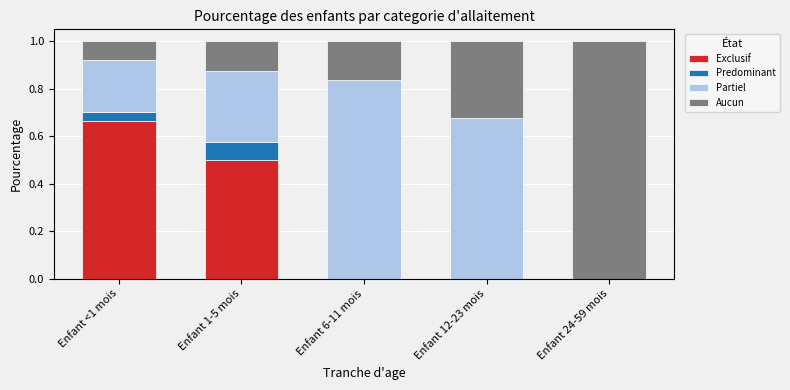

What is the total value across all series at Enfant 24-59 mois?

1.0